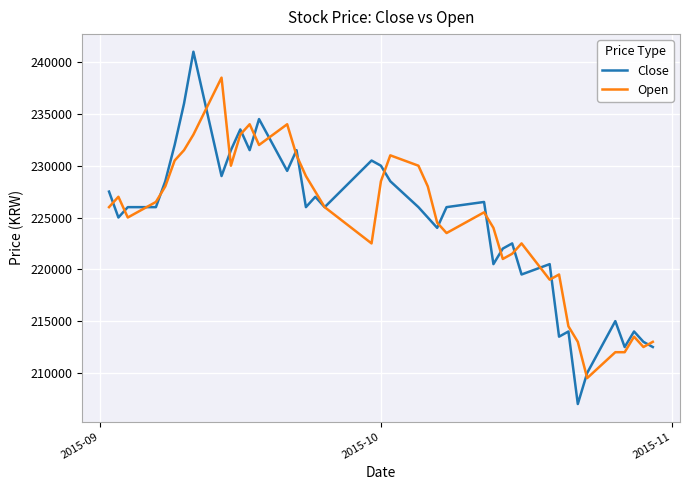

What is the maximum value shown in the chart?

241000